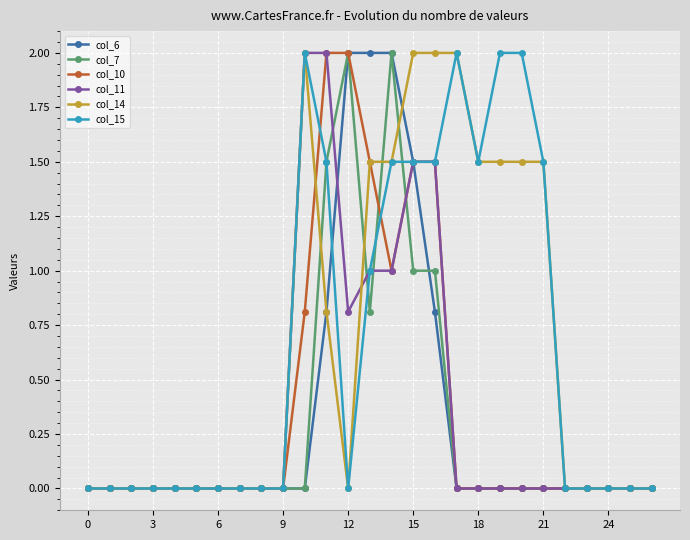

What is the greatest value displayed?

2.0